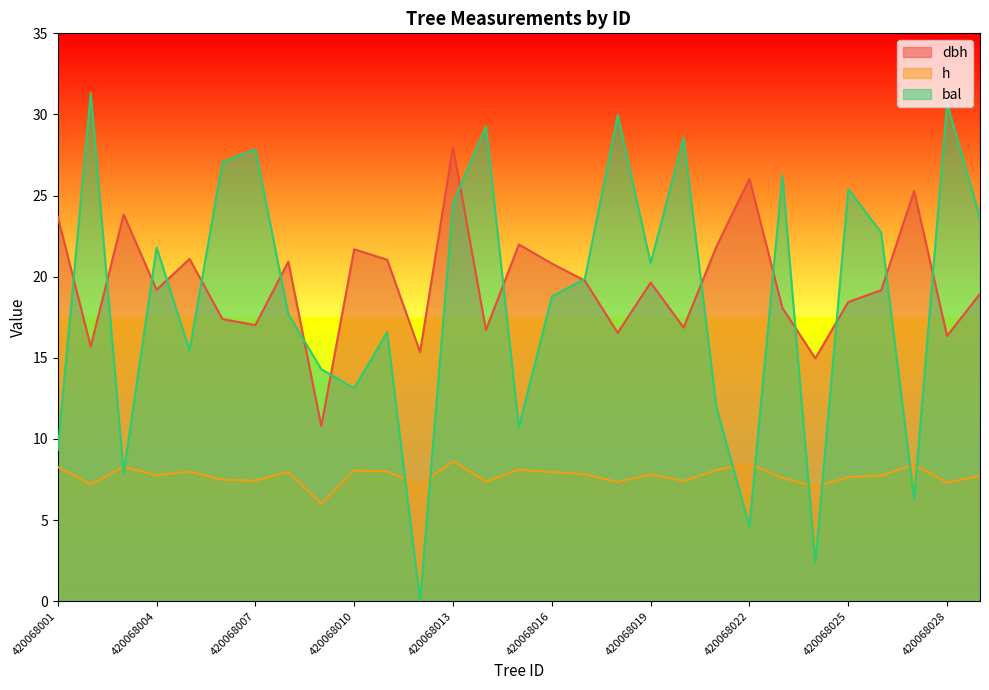

True or false: bal has more than 0 interior local peaks.

True